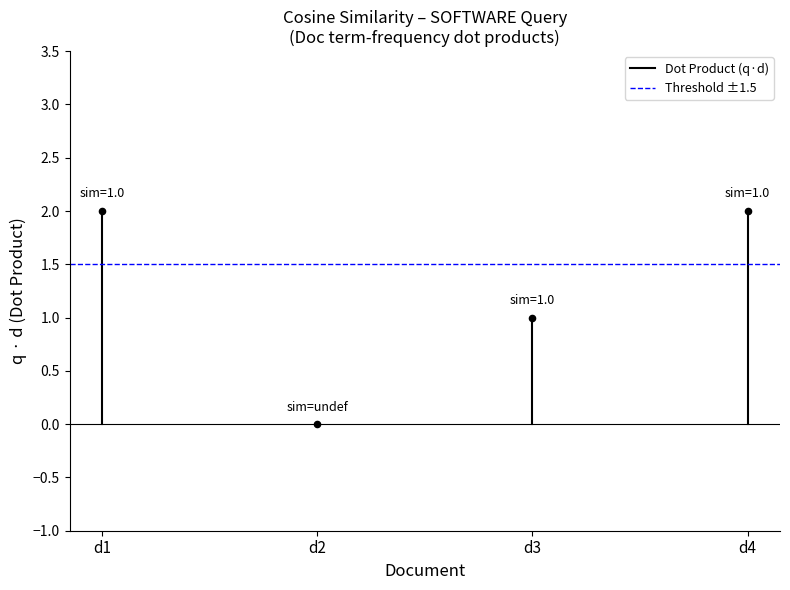

How many points are shown in the scatter plot?

4